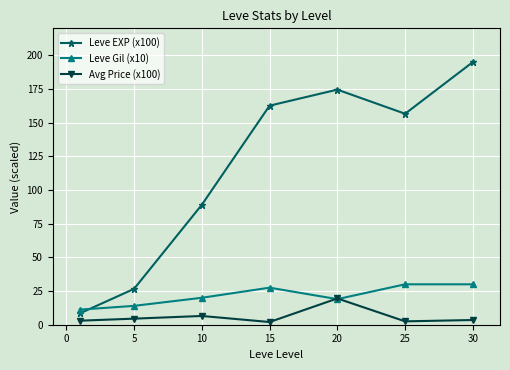

What is the value of the Leve EXP (x100) point at the 4th from the left?

162.6